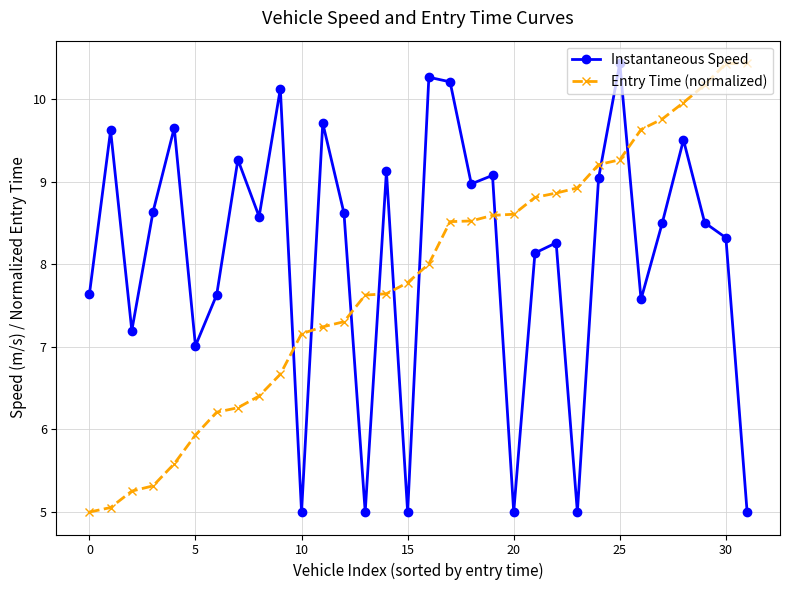

What is the value of the Entry Time (normalized) point at the 29th from the left?

10.0